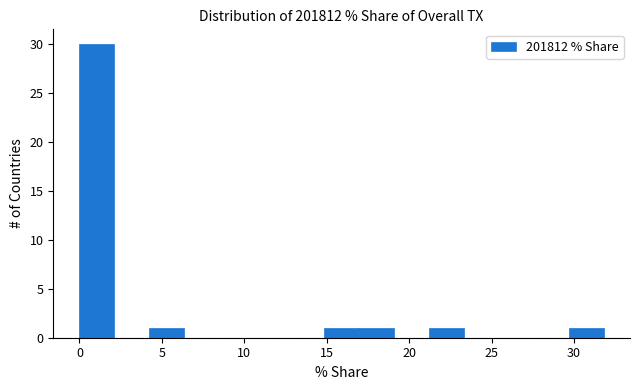

Reading left to right, transcribe this chart: for each bar, give the range it covers on the x-axis and its height. Neither the bar edges nor the heights are printed on the chart, so give them approximately, as read against the axes.

0.0 to 2.0: 30
2.0 to 4.0: 0
4.0 to 6.5: 1
6.5 to 8.5: 0
8.5 to 10.5: 0
10.5 to 12.5: 0
12.5 to 15.0: 0
15.0 to 17.0: 1
17.0 to 19.0: 1
19.0 to 21.0: 0
21.0 to 23.5: 1
23.5 to 25.5: 0
25.5 to 27.5: 0
27.5 to 29.5: 0
29.5 to 32.0: 1